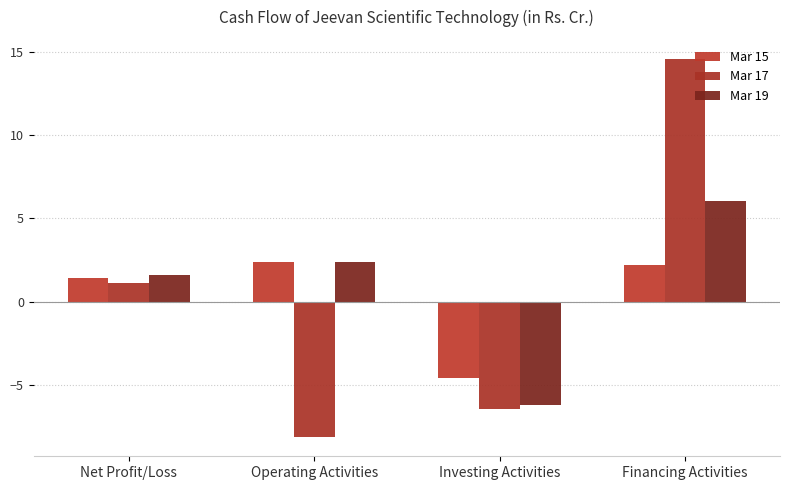

List the labels in order of Mar 15 value, smallest first.

Investing Activities, Net Profit/Loss, Financing Activities, Operating Activities